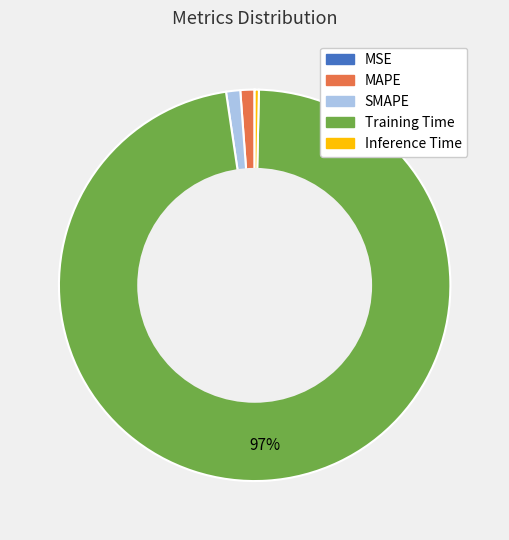

Which category has the biggest portion of the pie?

Training Time